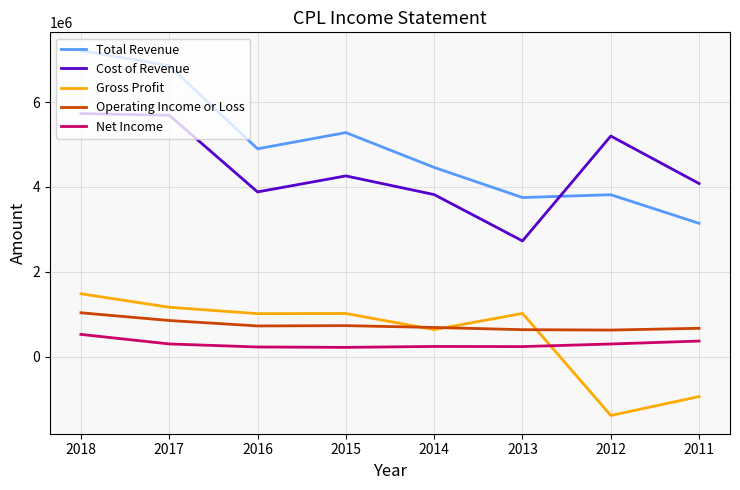

What is the maximum value for Gross Profit?

1484300